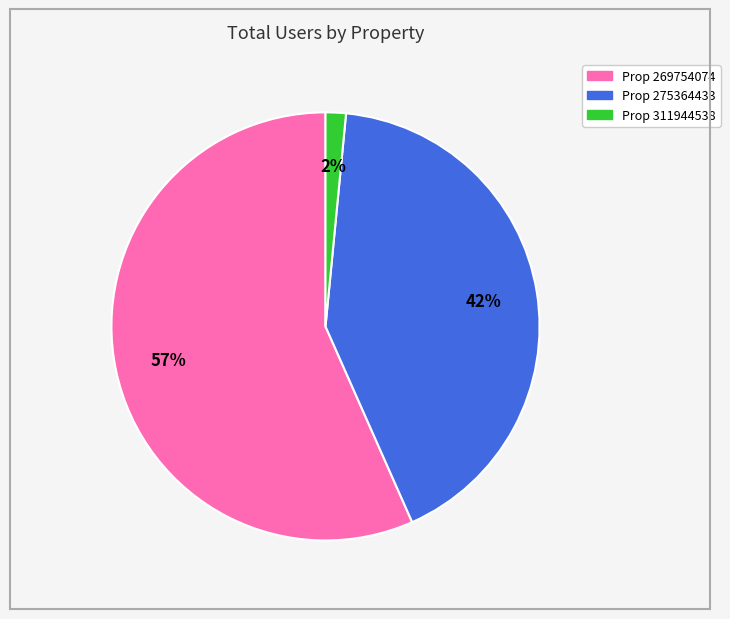

How many segments does this pie chart have?

3